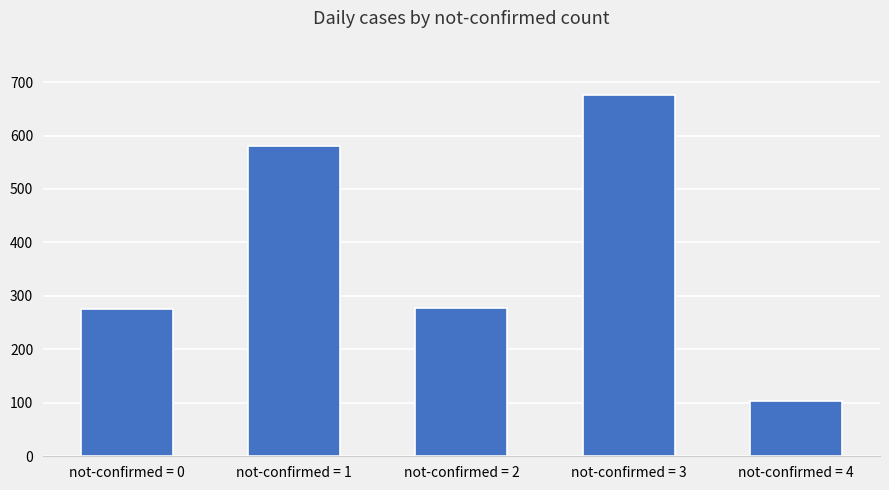

What is the change in value from not-confirmed = 1 to not-confirmed = 4?

-476